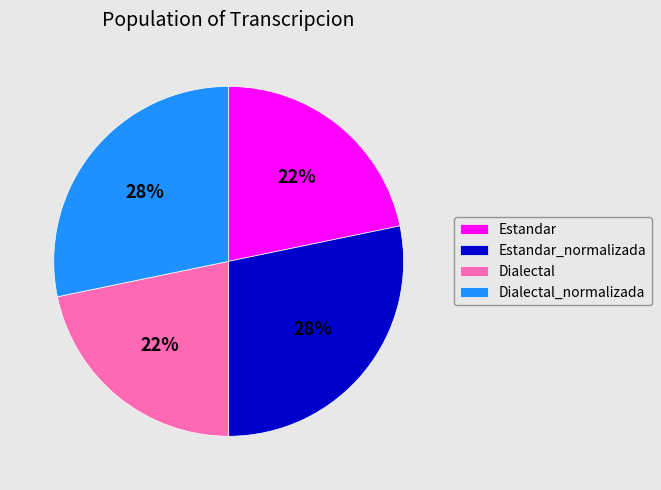

Does any single category account for the majority?

No